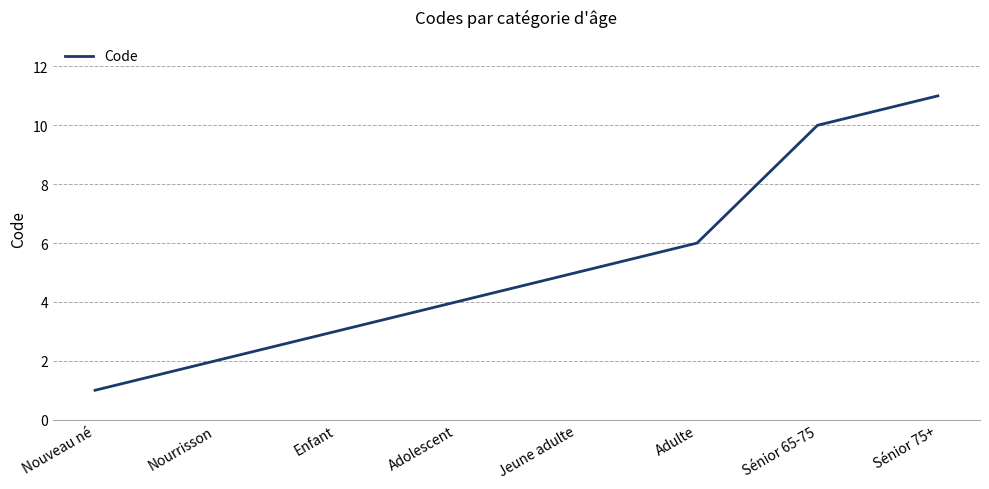

Is this an area chart (filled region under the line)?

No